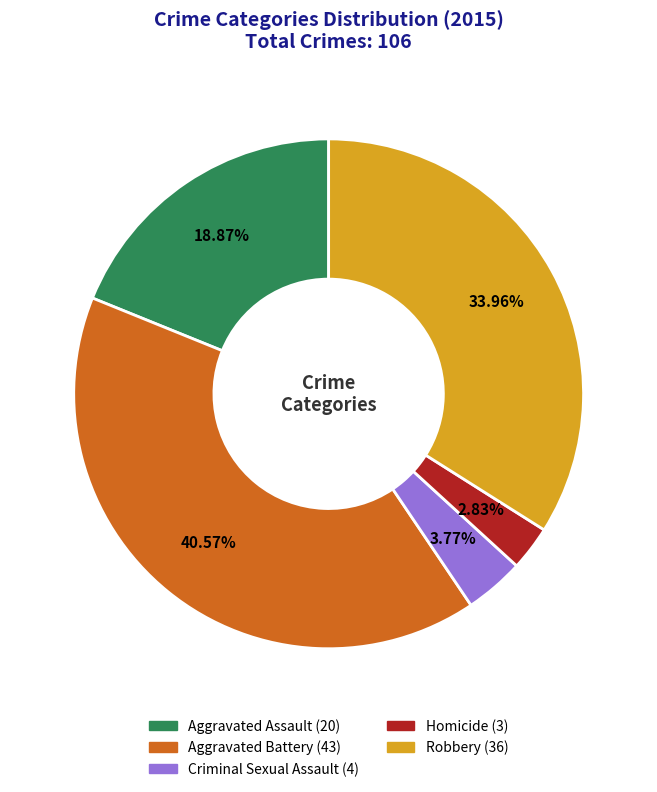

How many slices are in this pie chart?

5